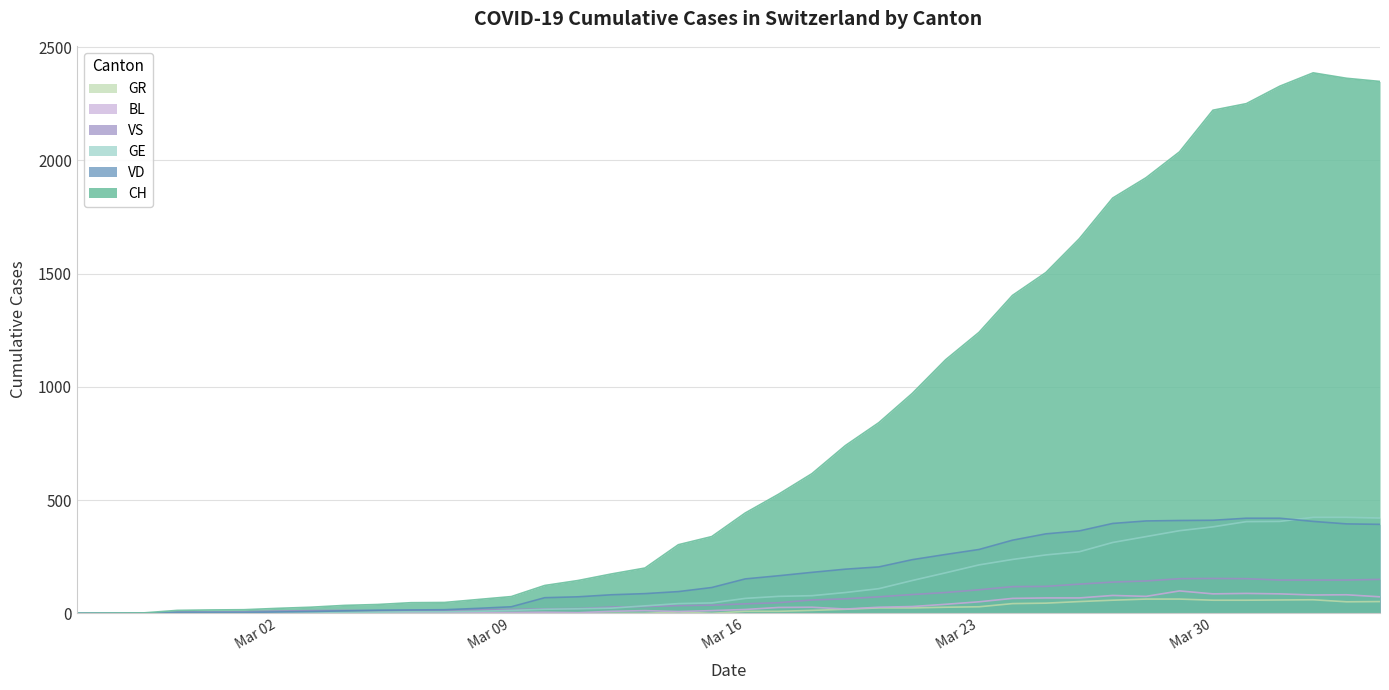

What is the maximum value for VD?

420